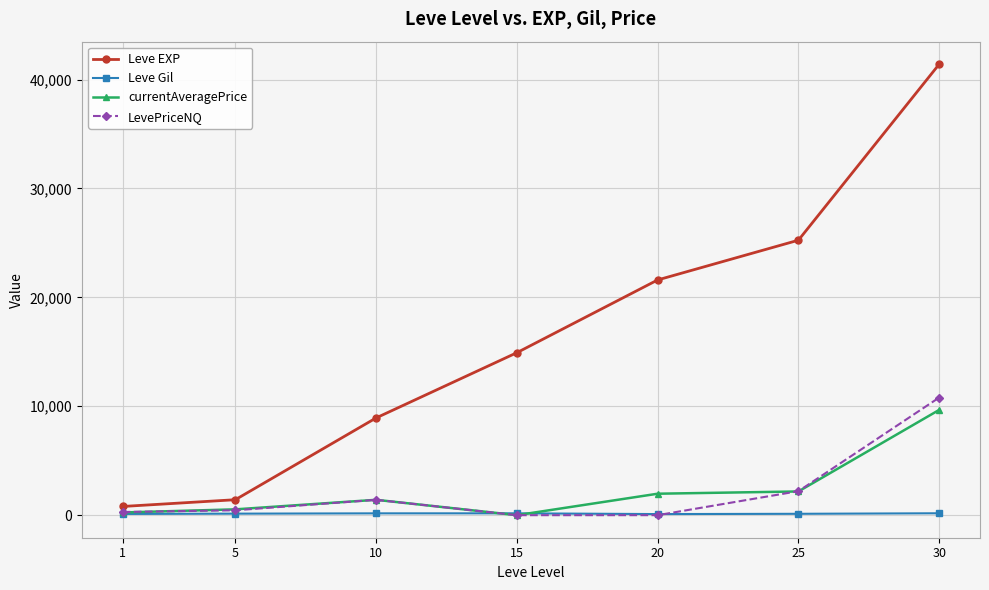

Which series has the largest total across all categories?

Leve EXP